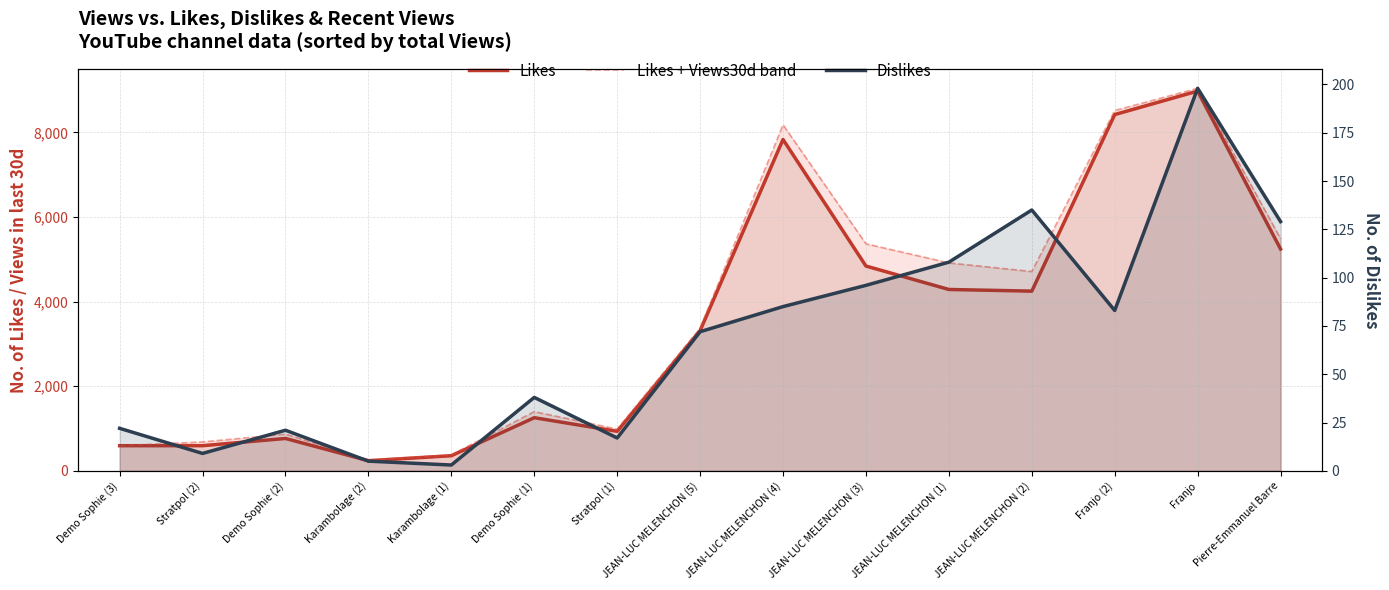

What is the spread (max minus min) of values at Franjo?

8845